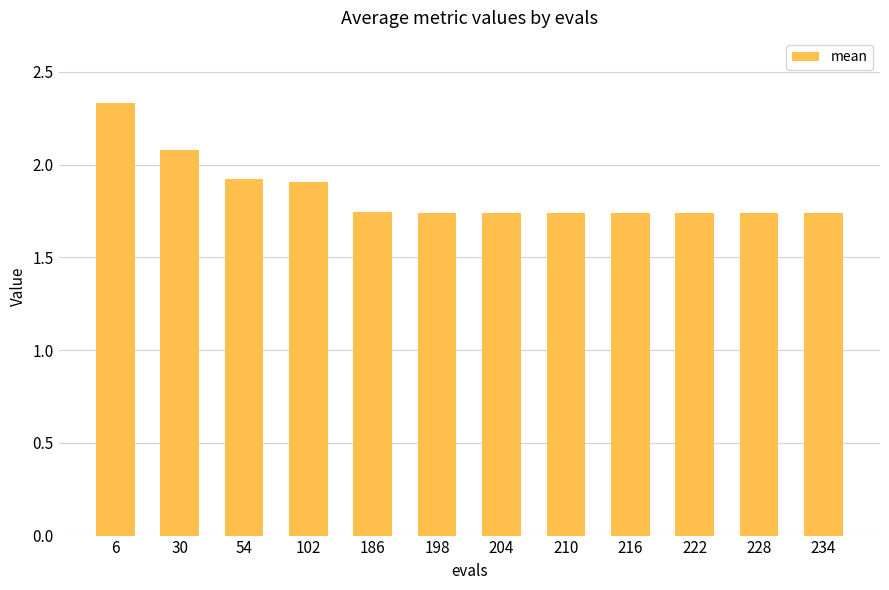

At which category does the chart reach its peak across all series?

6